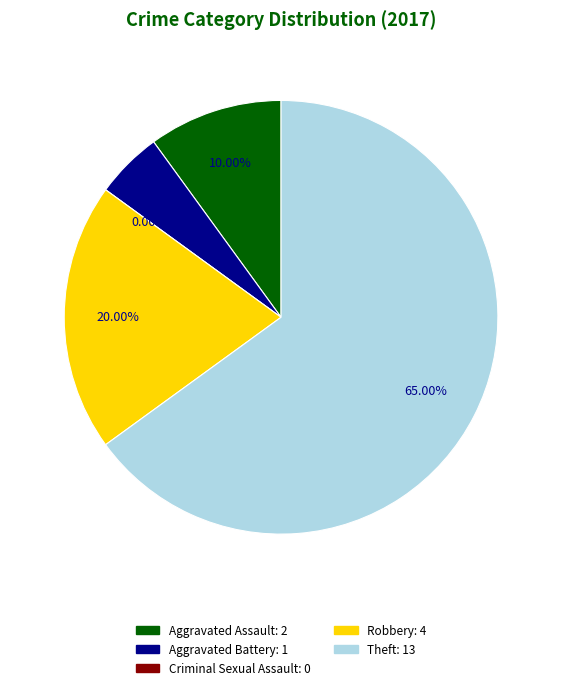

Do Criminal Sexual Assault and Robbery together represent more than half of the pie?

No